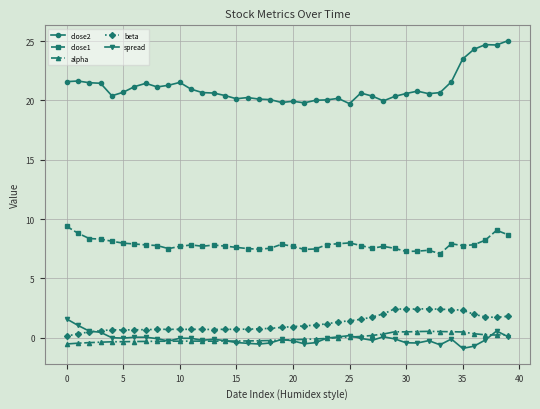

Rank the series by their maximum value, from lowest to highest.

alpha, spread, beta, close1, close2